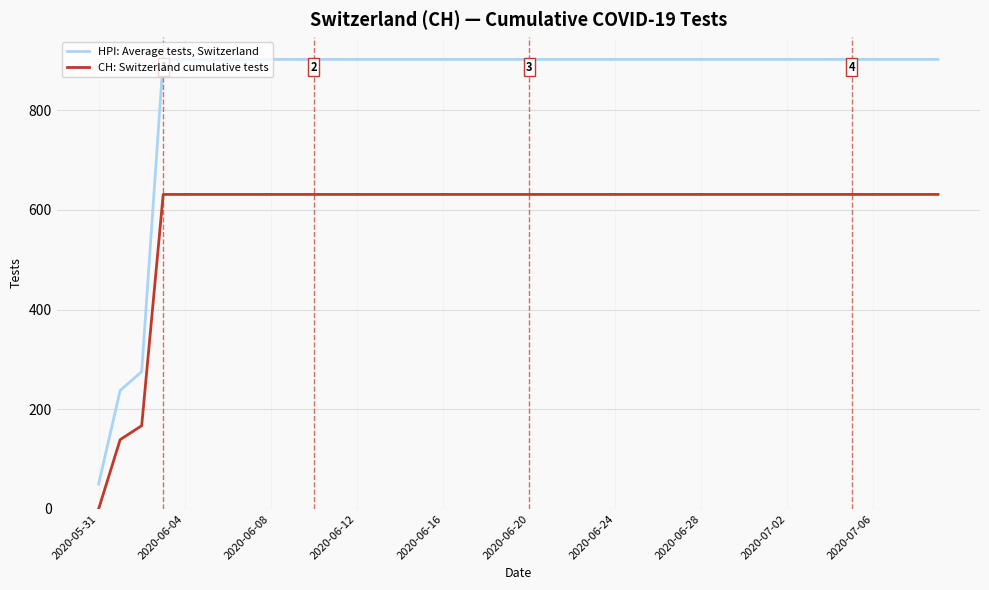

Which series has the widest spread of values?

HPI: Average tests, Switzerland